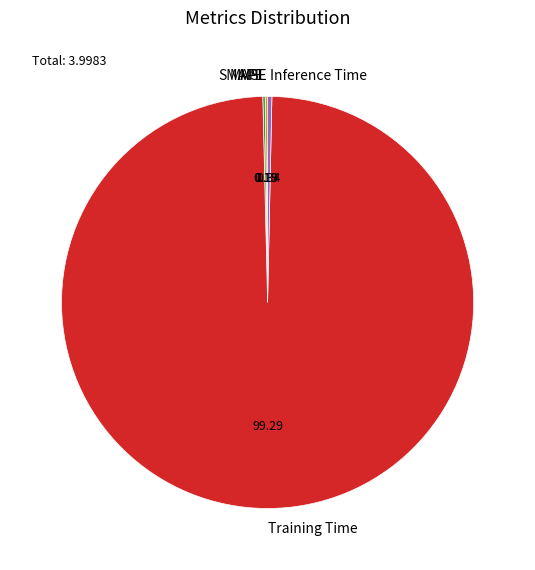

Between Inference Time and Training Time, which is larger?

Training Time